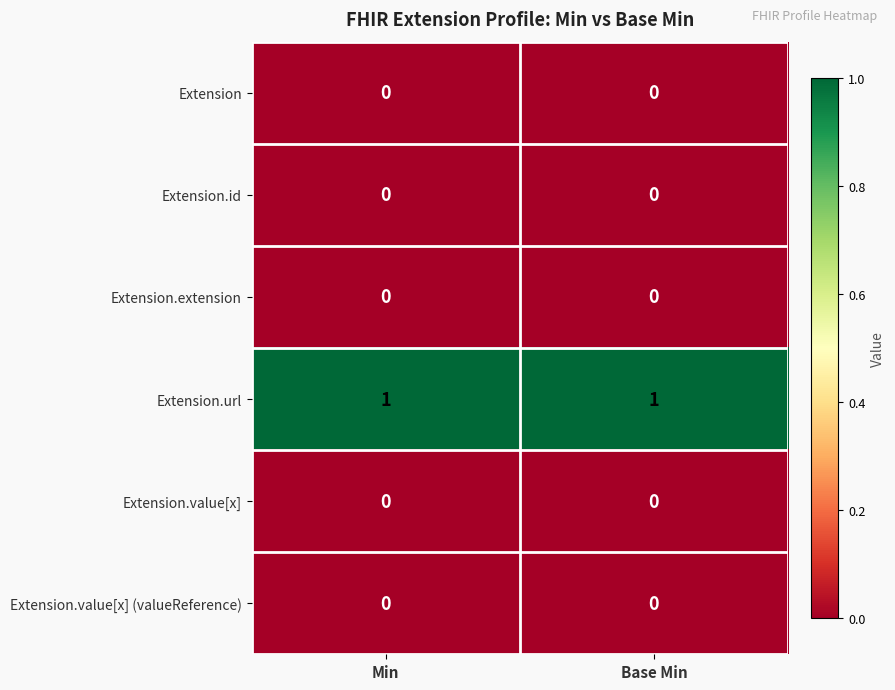

At how many categories does at least one series exceed 0?

2